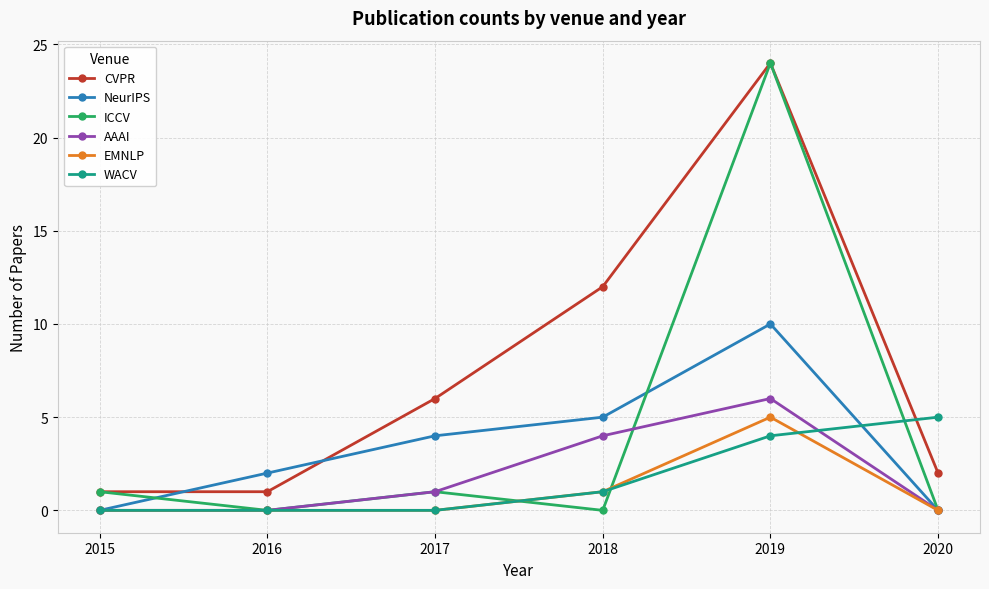

Count the AAAI values in the range 0 to 4.

5